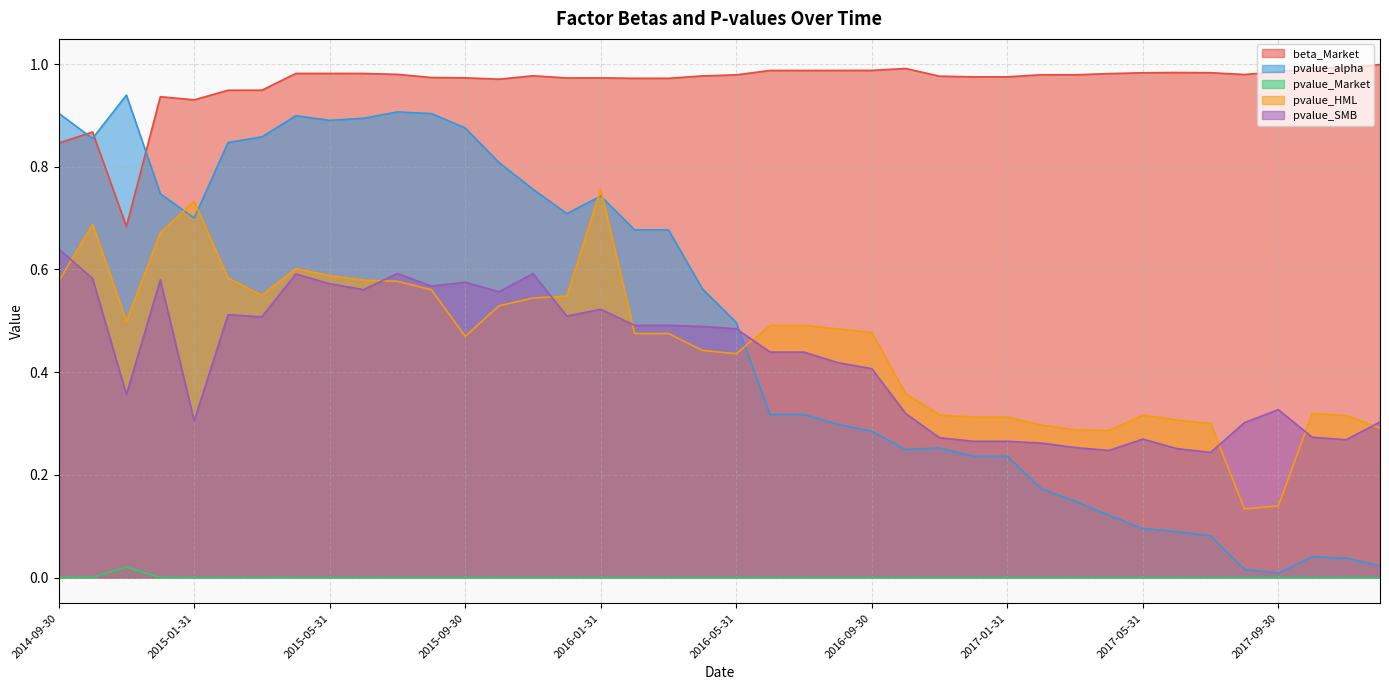

What are all the series names shown in the legend?

beta_Market, pvalue_alpha, pvalue_Market, pvalue_HML, pvalue_SMB